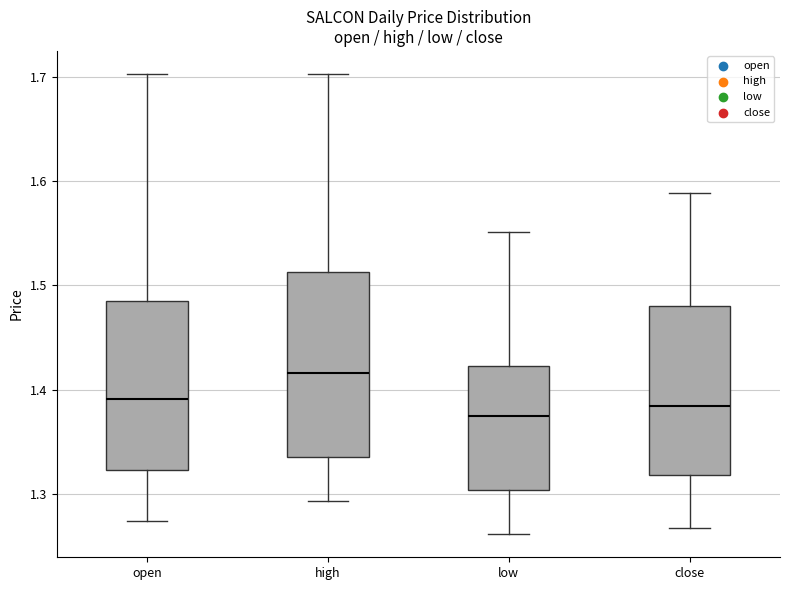

Where is the lower edge of the box for high on the y-axis? The values are not printed on the chart, so give them approximately, as read against the axis.

1.34